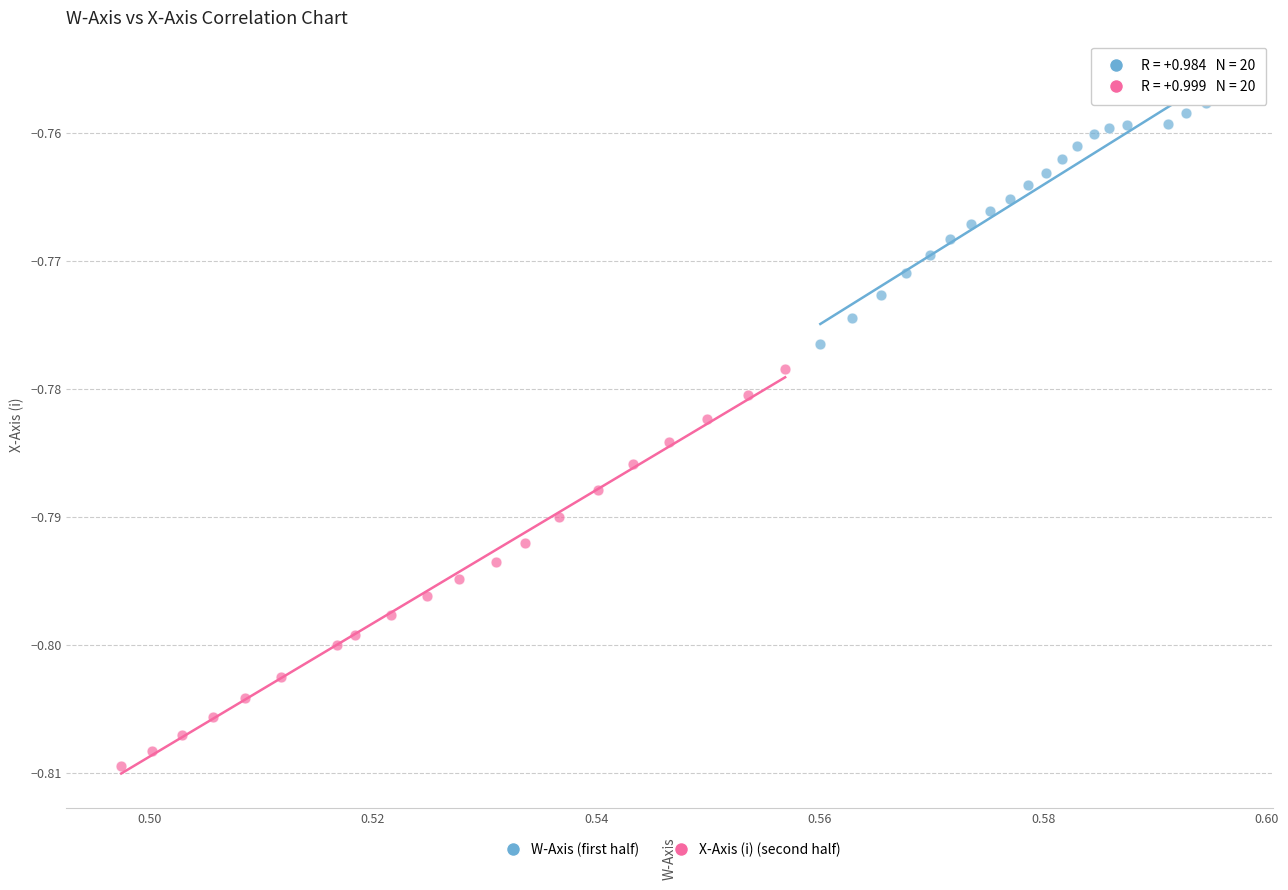

What are all the series names shown in the legend?

W-Axis (first half), X-Axis (i) (second half)